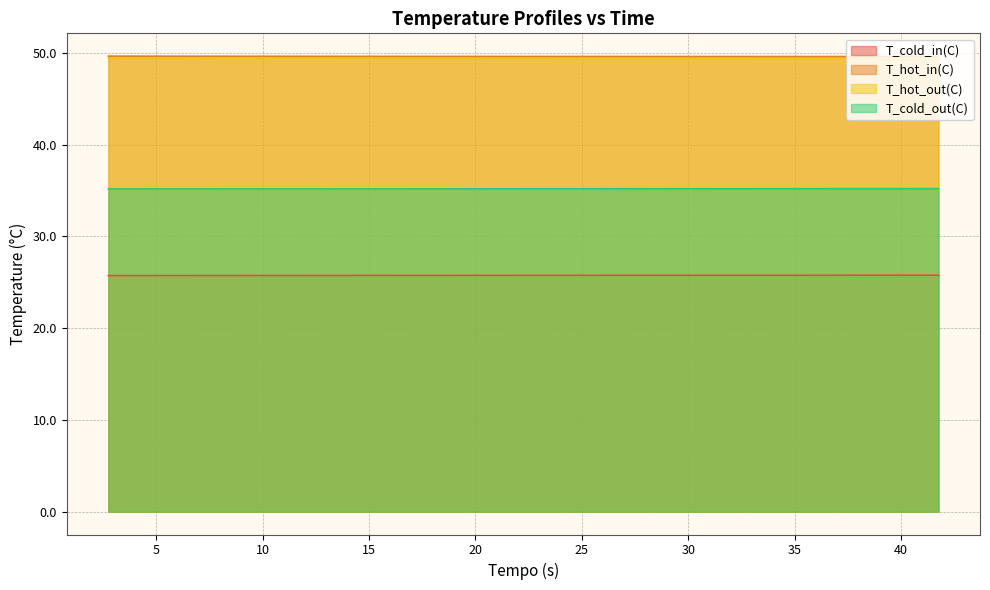

At how many categories does at least one series exceed 46?

40